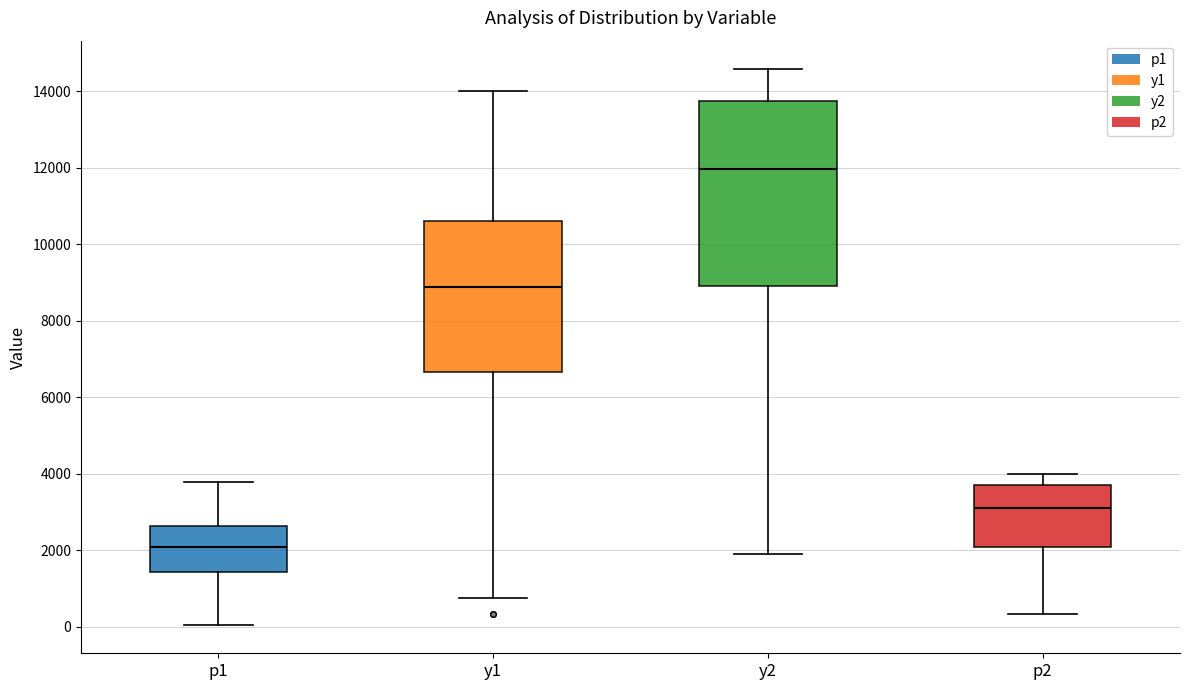

Which box has the highest median line?

y2